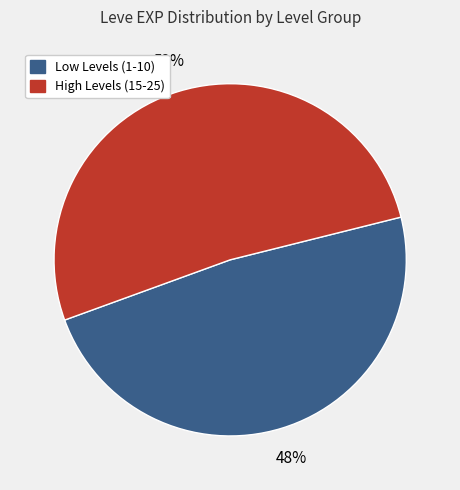

To the nearest percent, what is the average slice percentage?

50%